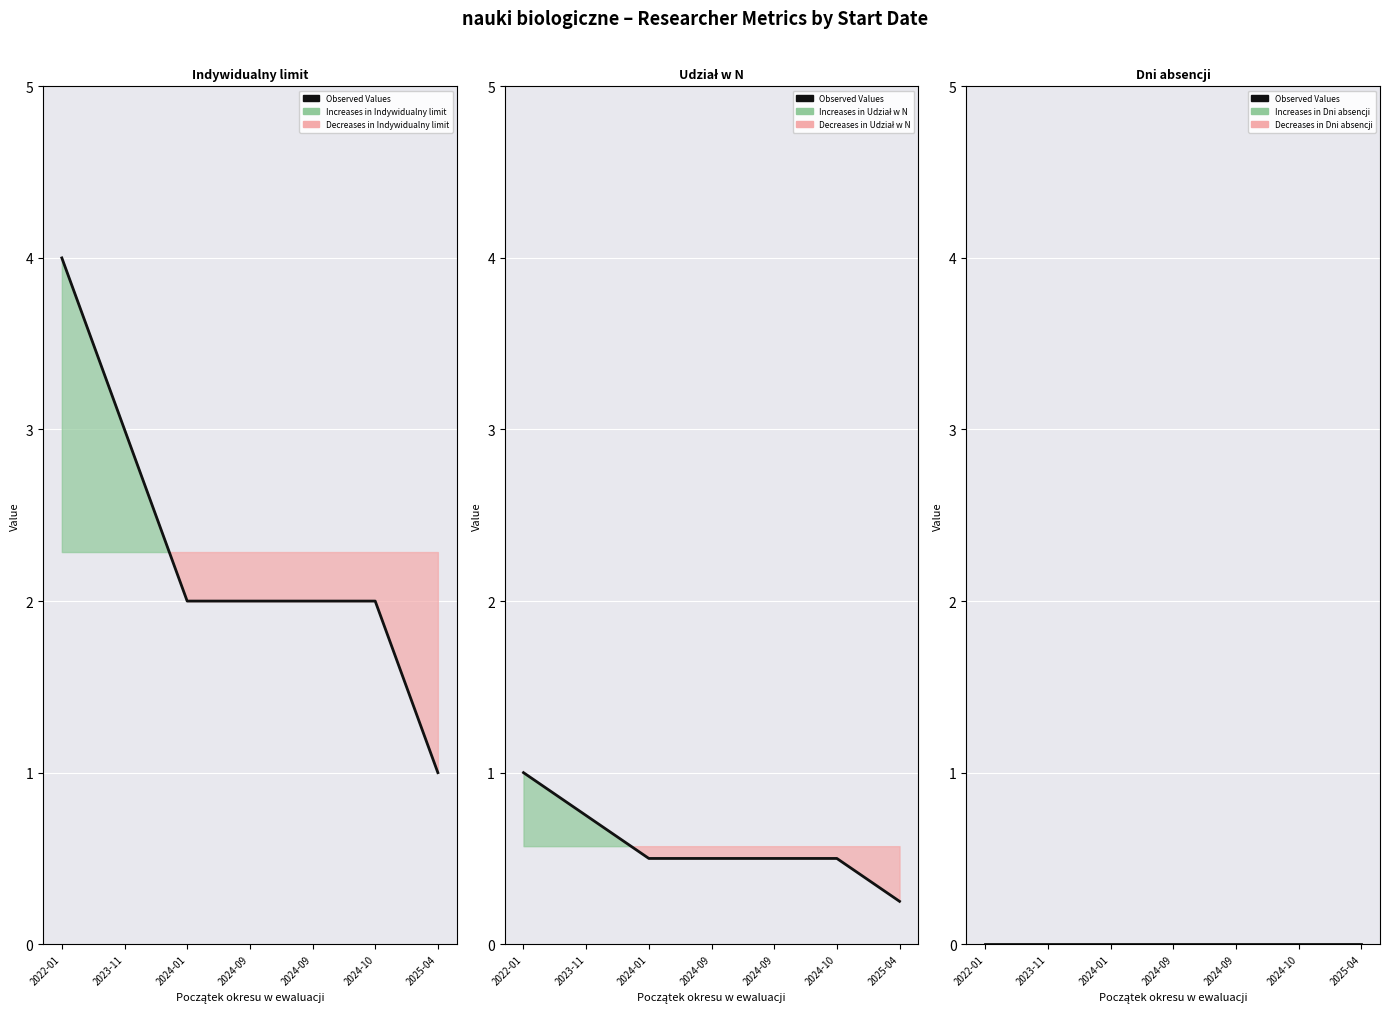

Where is Indywidualny limit nearest to the value 2?

2024-01